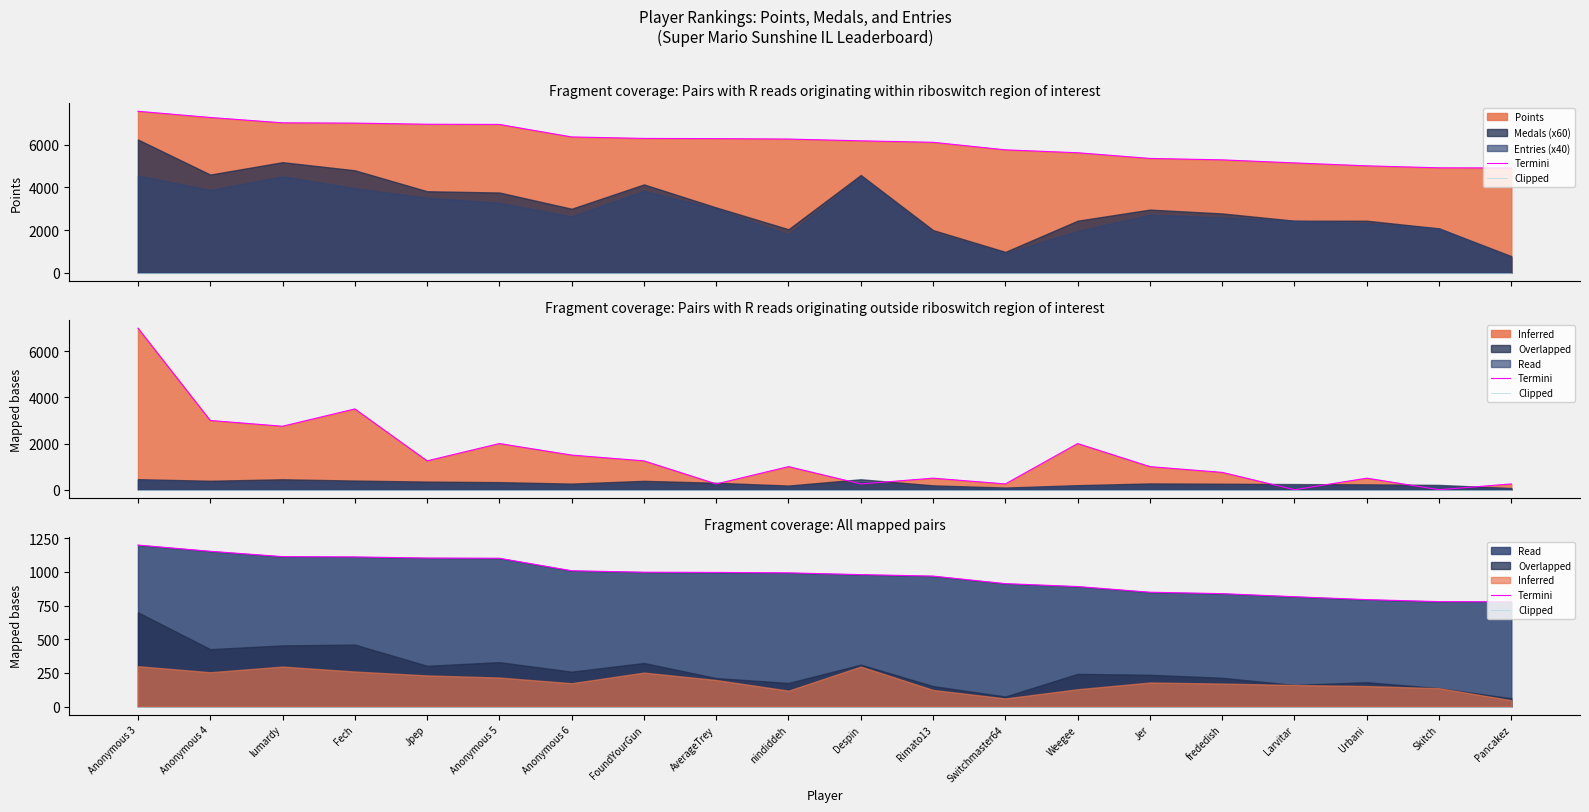

The value of Termini at lumardy is 1918.4. True or false?

False